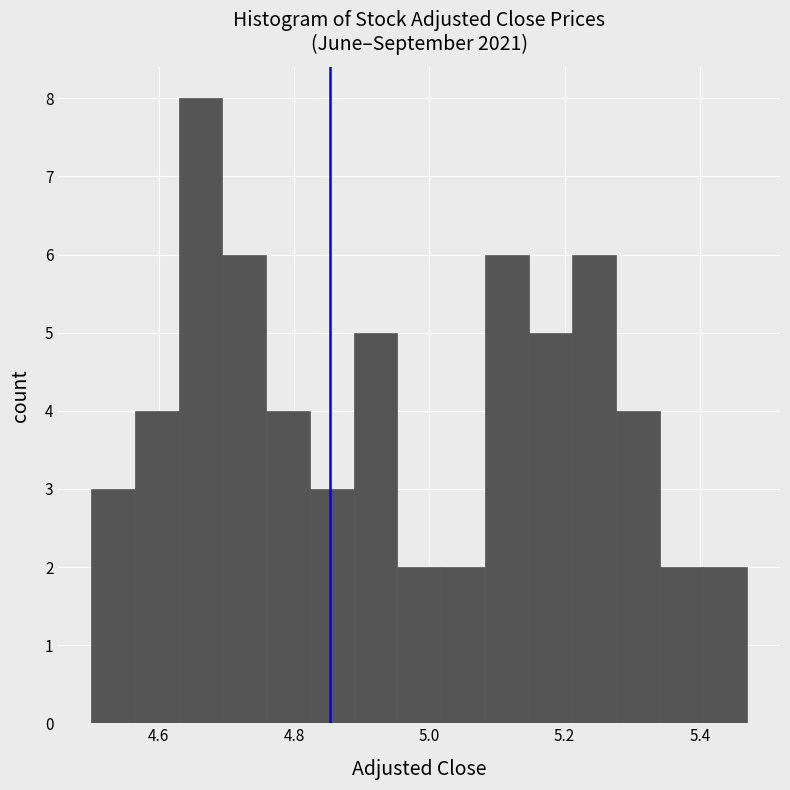

Read against the x-axis, roughly where is the centre of the tallest bar?

4.66